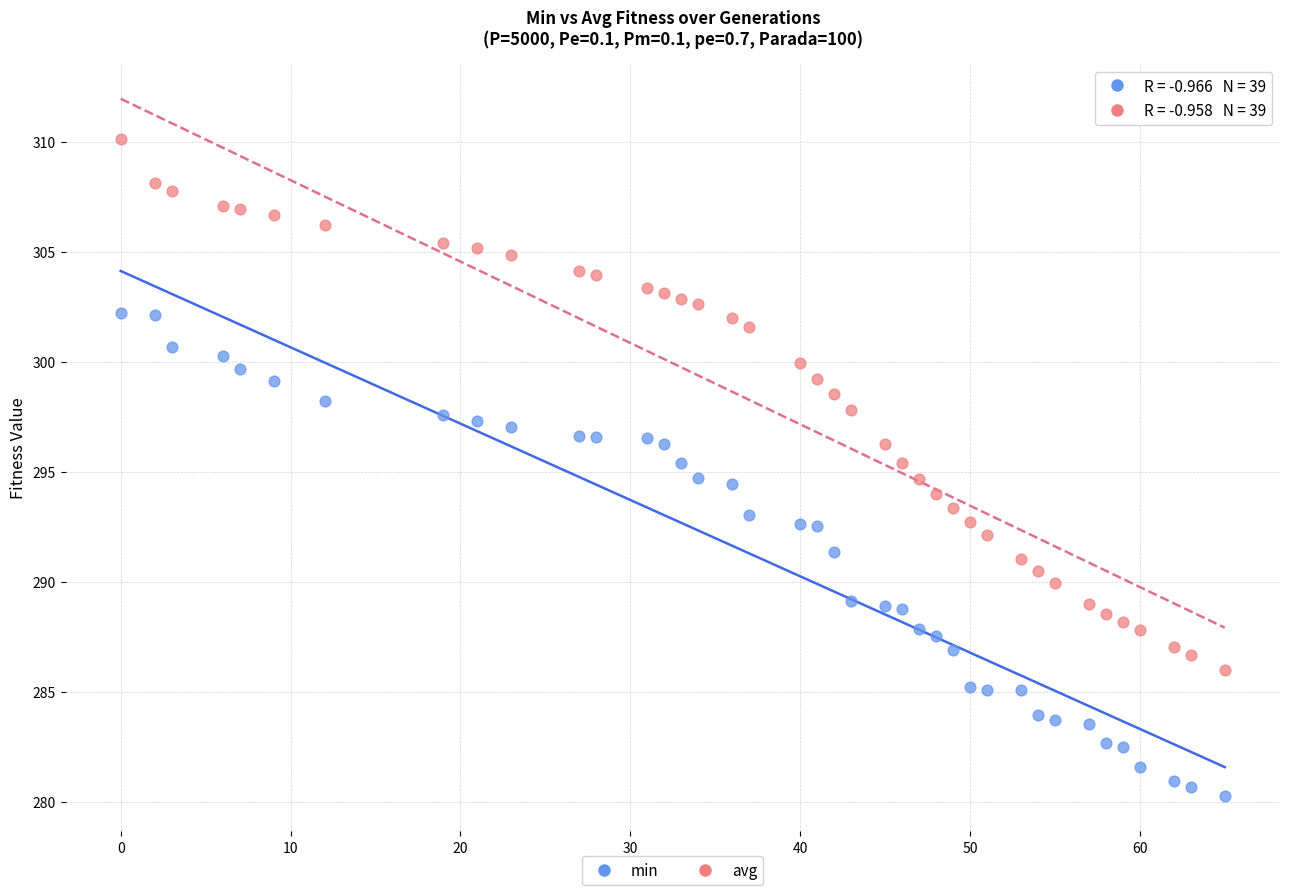

Across all data points, what is the range of X values (max minus min)?

65.0